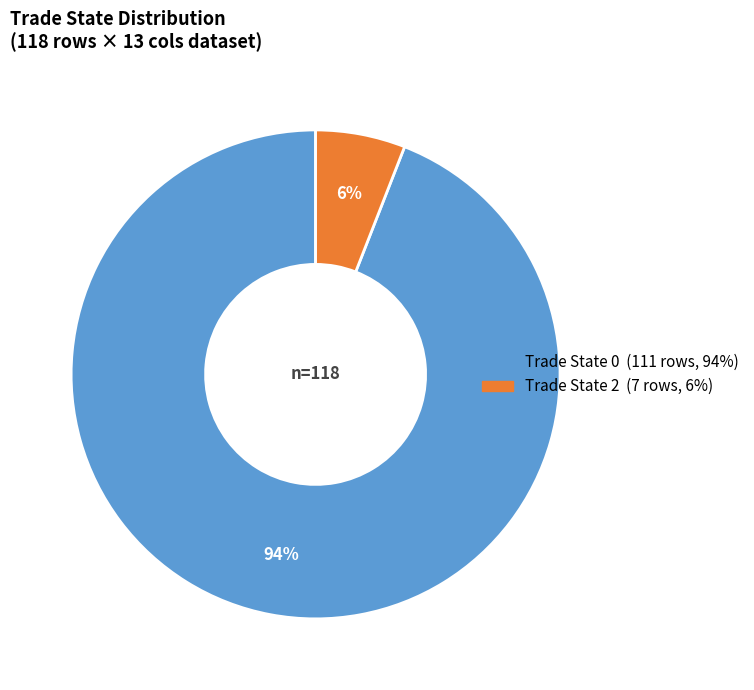

To the nearest percent, what is the average slice percentage?

50%